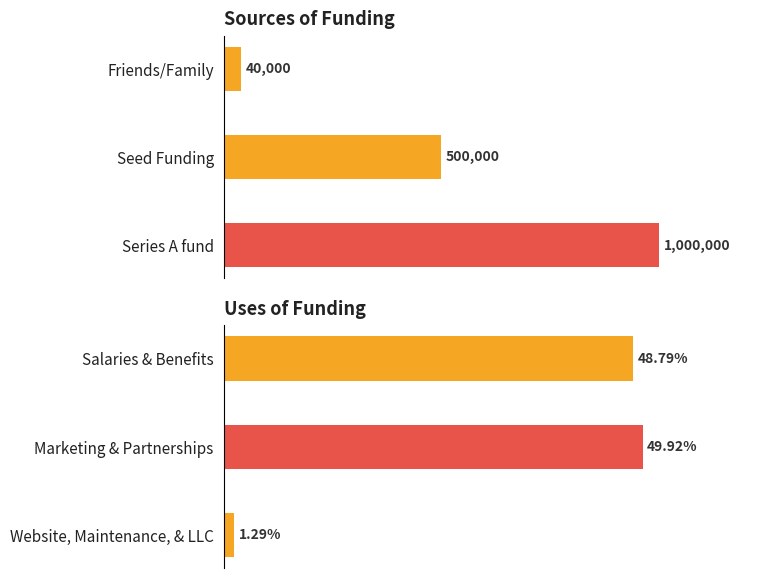

Which series has the largest range (max minus min)?

Sources